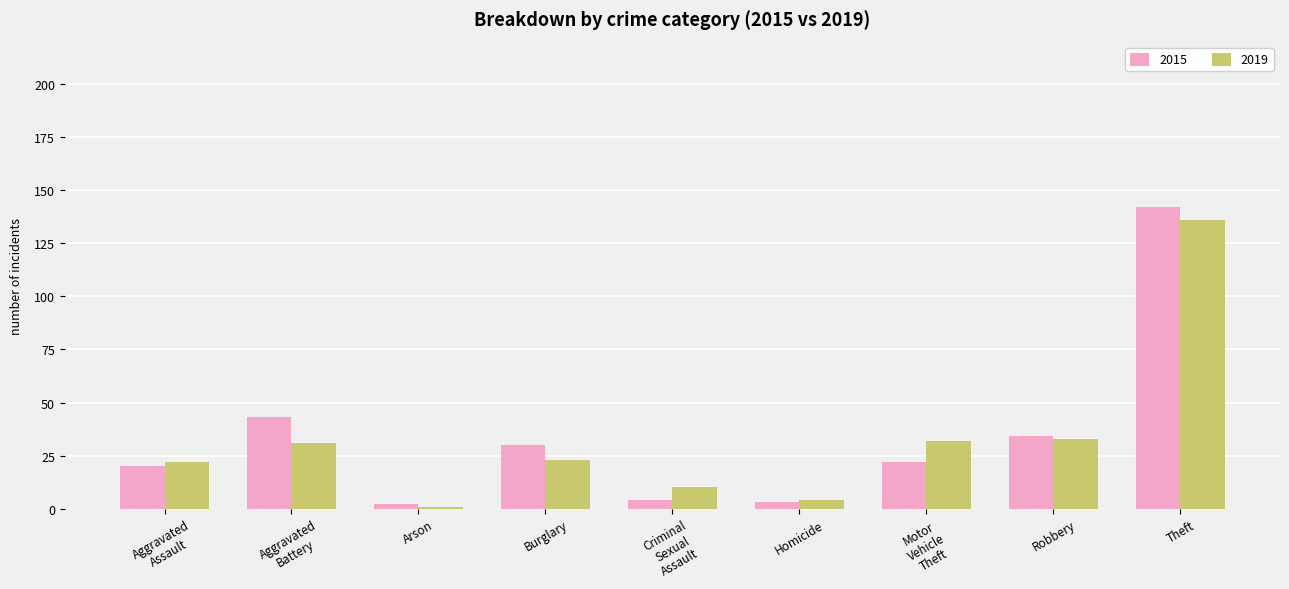

At which label does 2019 reach its minimum?

Arson